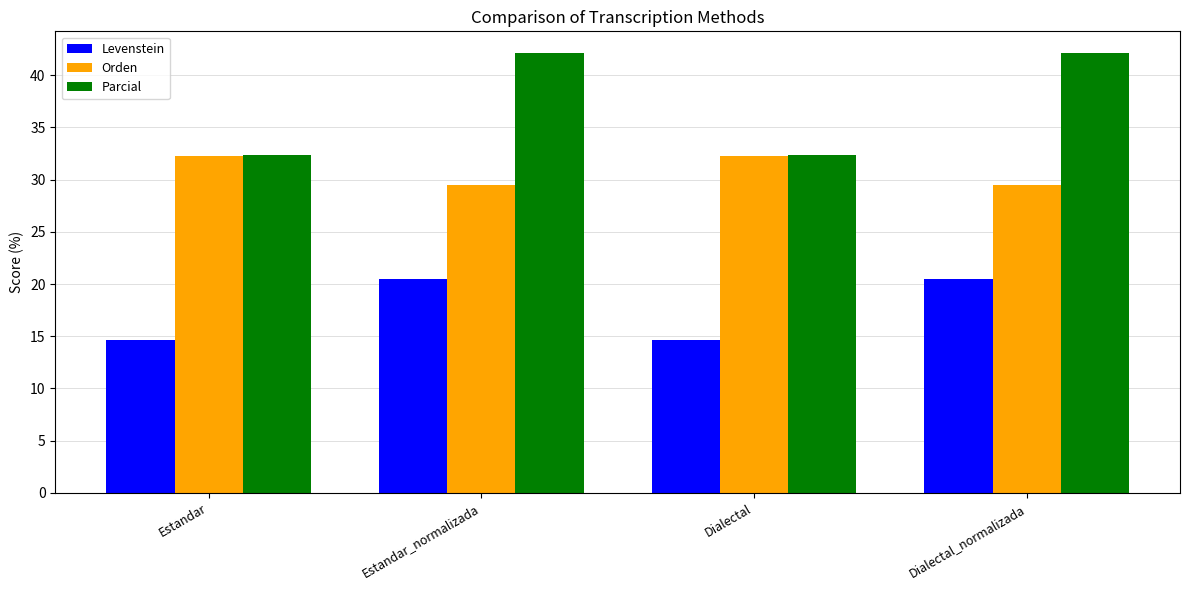

What is the average value of the Parcial series?

37.2